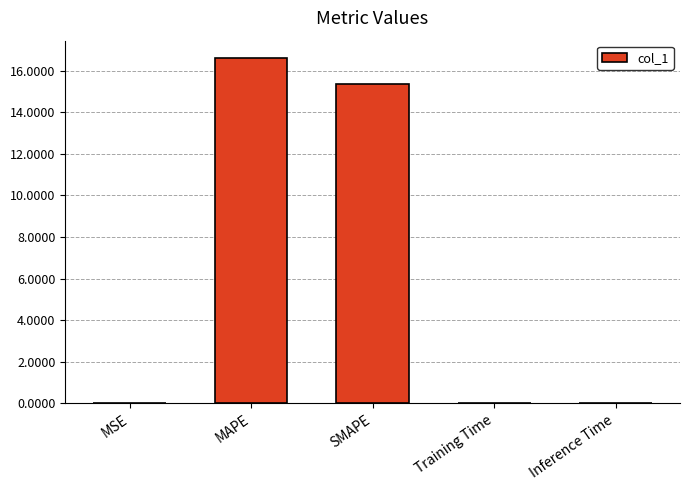

The value at Training Time is 0.0. True or false?

True